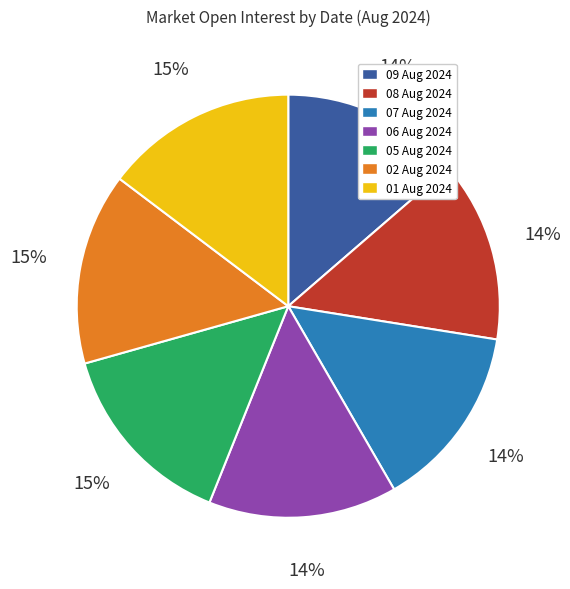

To the nearest percent, what portion does 06 Aug 2024 represent?

14%